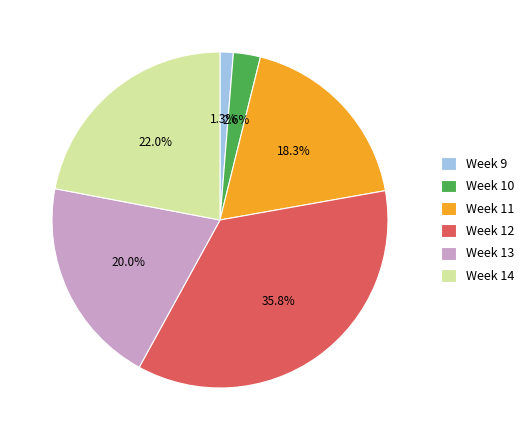

Rank the categories by value from lowest to highest.

Week 9, Week 10, Week 11, Week 13, Week 14, Week 12